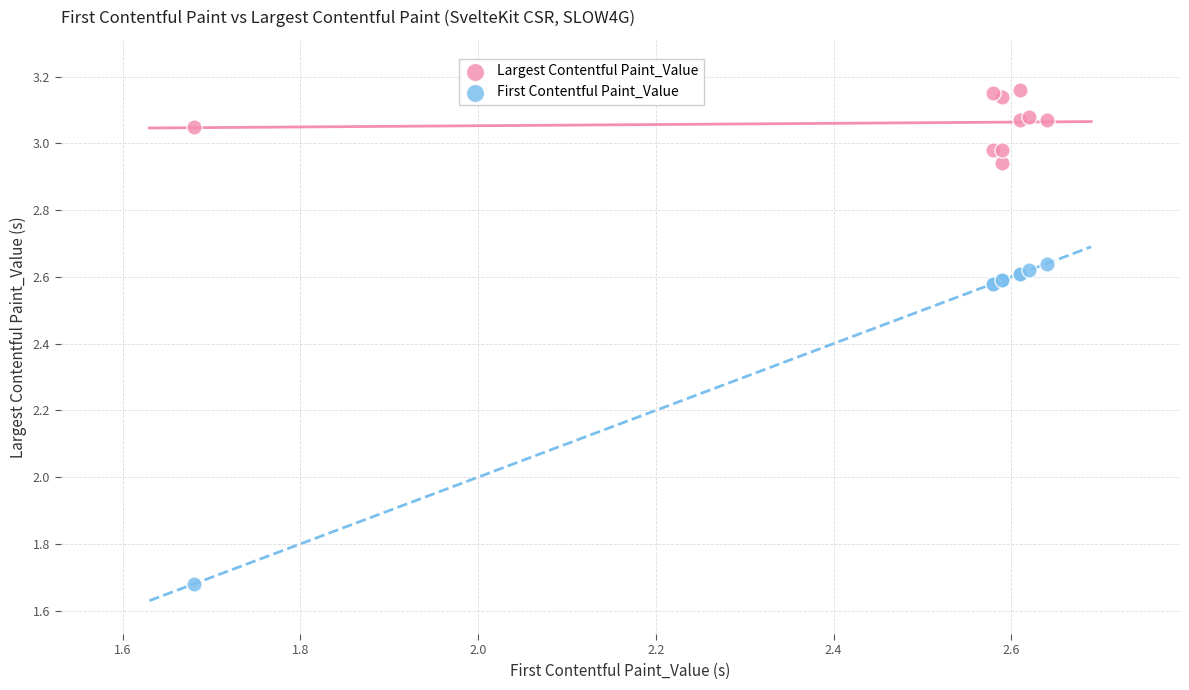

What are all the series names shown in the legend?

Largest Contentful Paint_Value, First Contentful Paint_Value